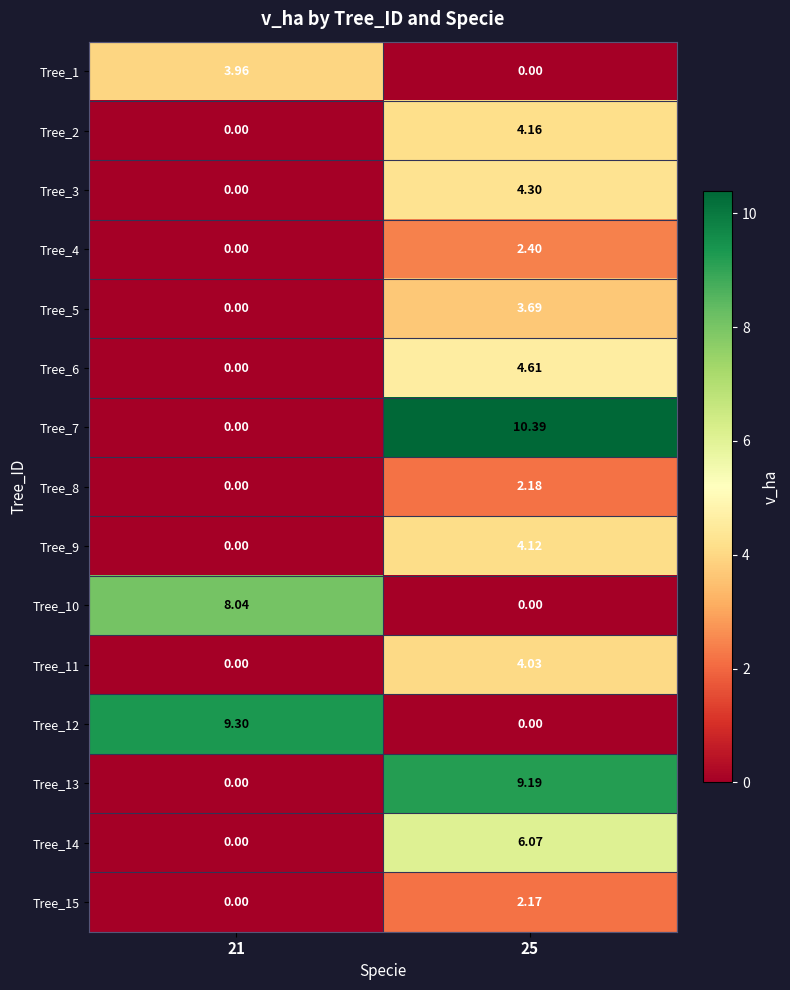

Is the value of Tree_12 at 21 greater than the value of Tree_5 at 25?

Yes